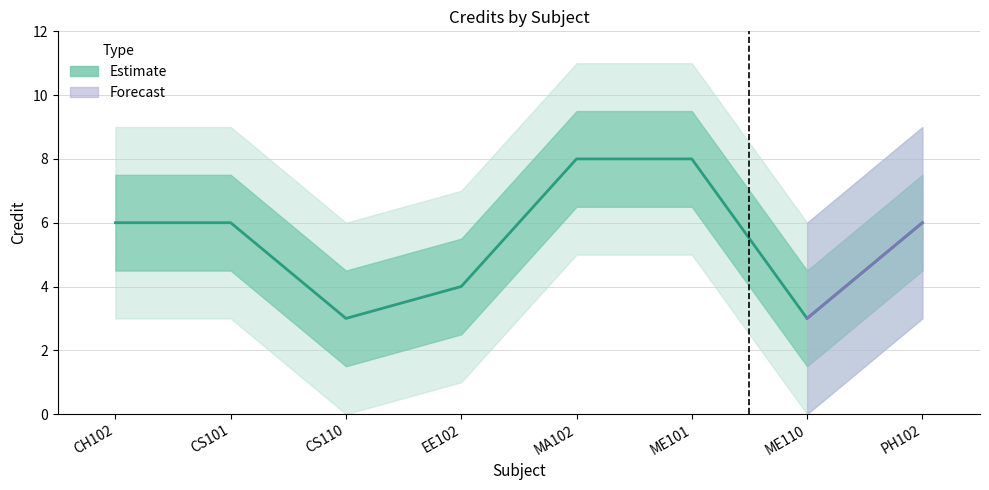

Reading left to right, transcribe all the data shown in this chart.

6	6	3	4	8	8	3	6